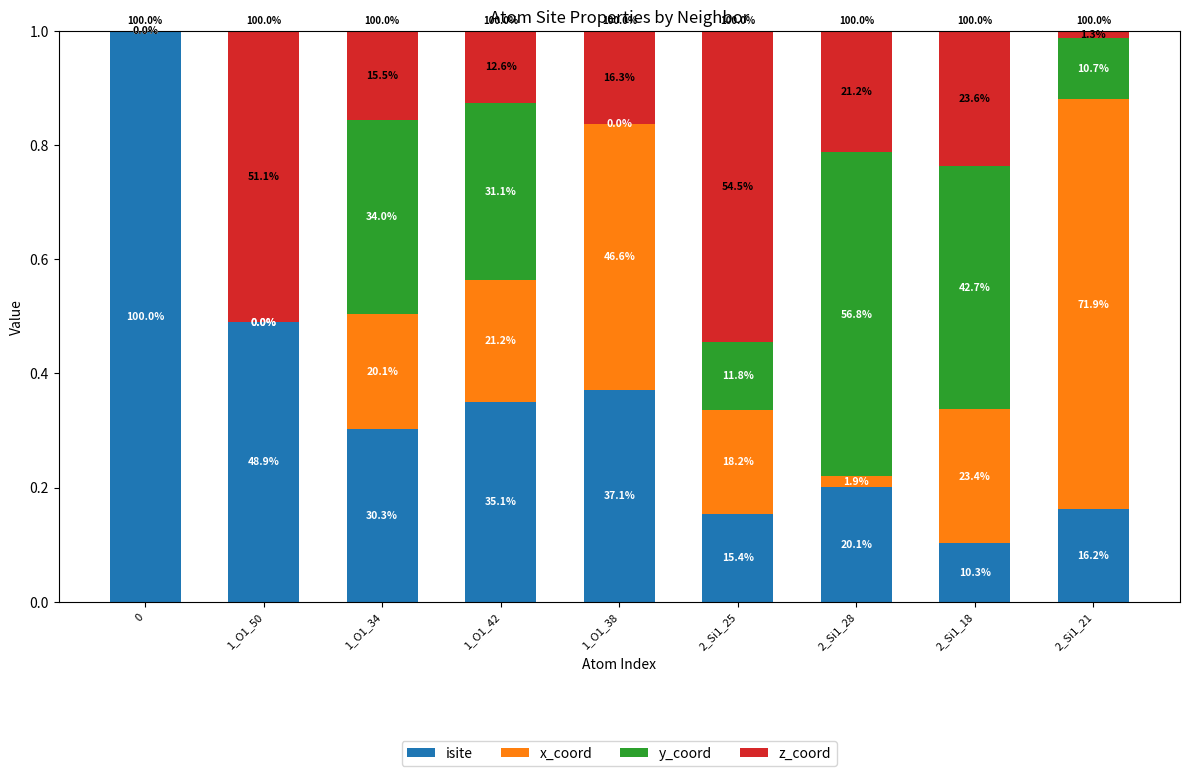

List the series in order of their peak value, lowest first.

z_coord, y_coord, x_coord, isite